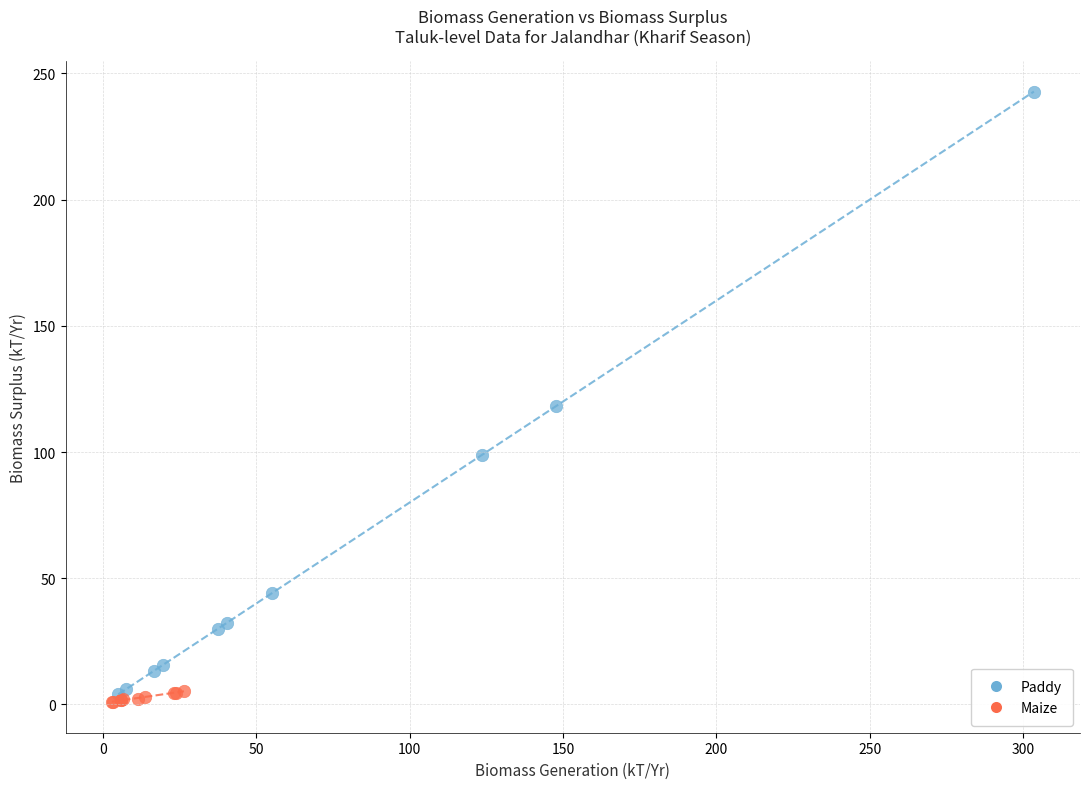

What are all the series names shown in the legend?

Paddy, Maize